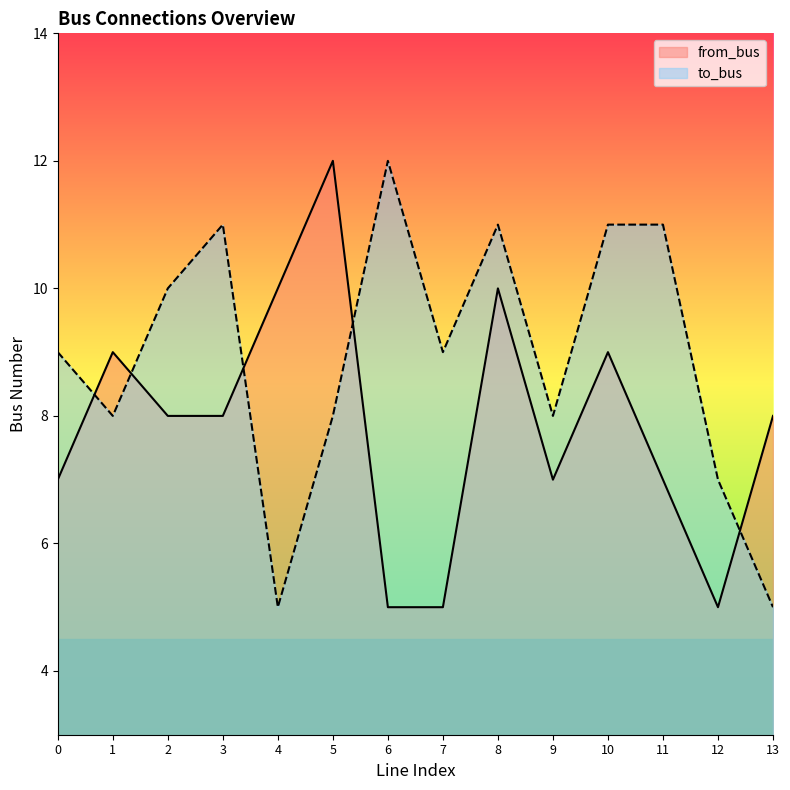

How many series are shown in this chart?

2